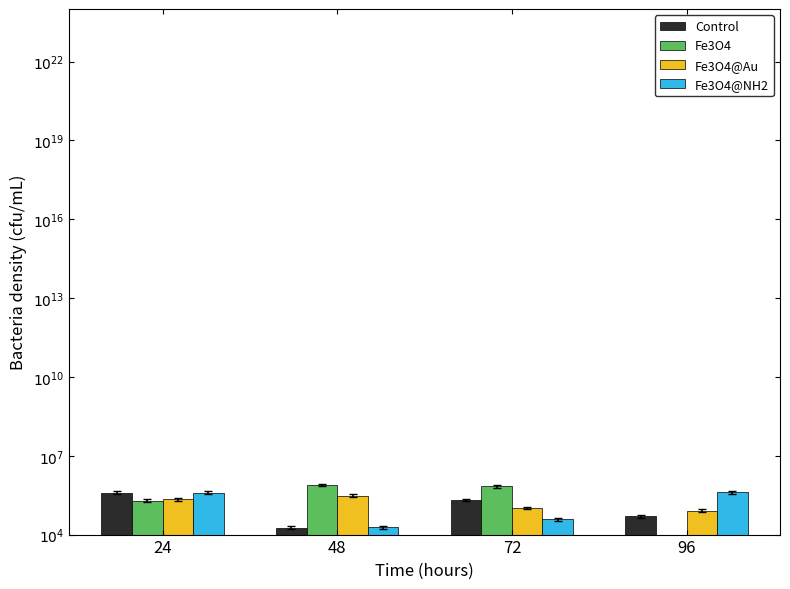

How many data points does each series have?

4